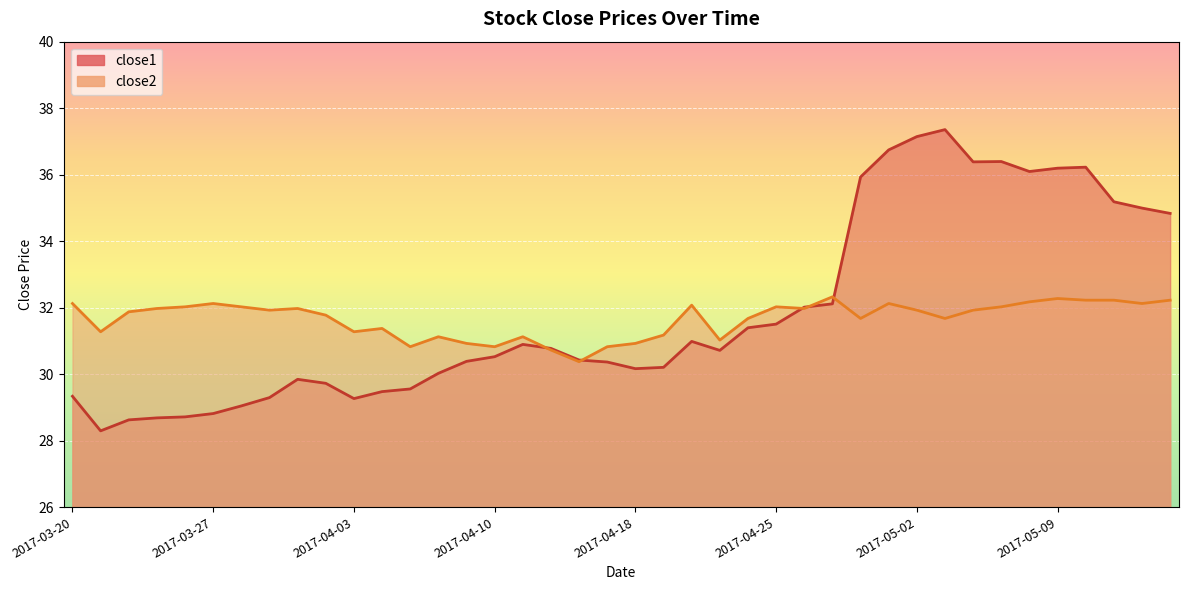

What is the sum of the close2 values at 2017-05-03 and 2017-04-27?

64.0